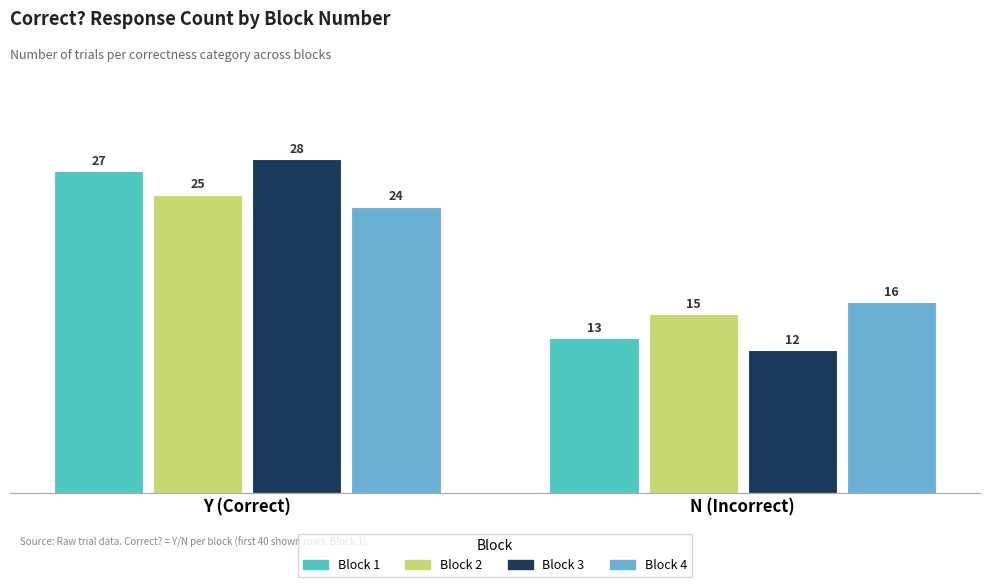

What is the average value of the Block 3 series?

20